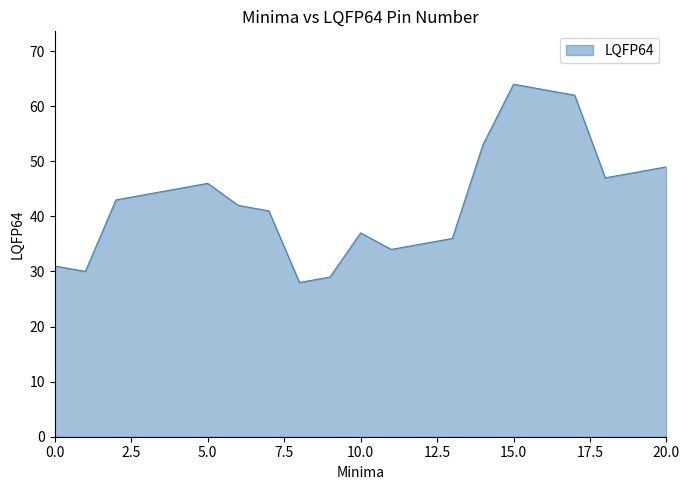

What is the smallest value displayed?

28